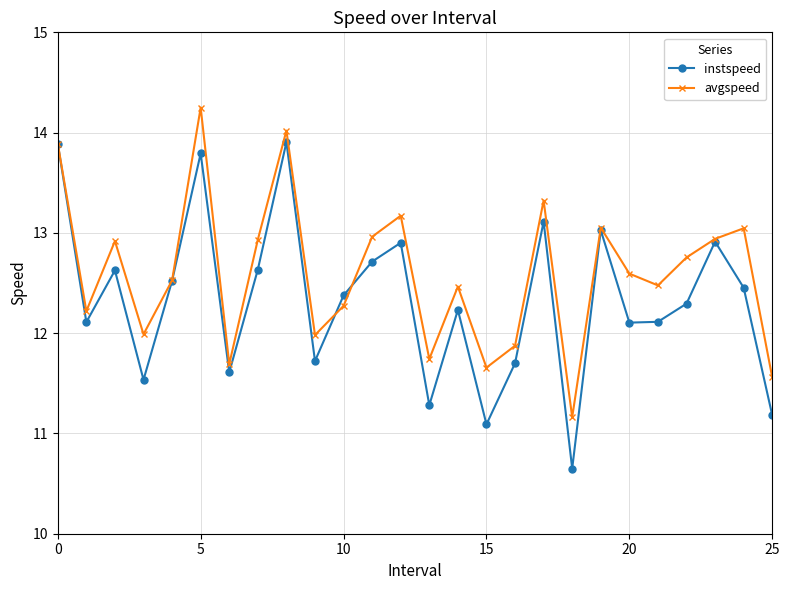

What are all the series names shown in the legend?

instspeed, avgspeed